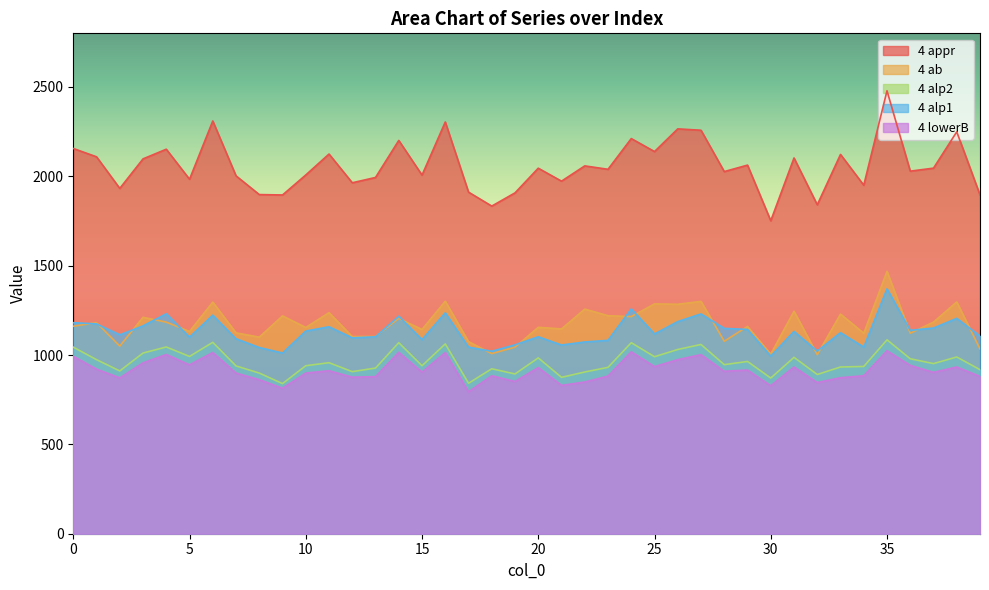

What is the highest value of the 4 alp1 series?

1370.0